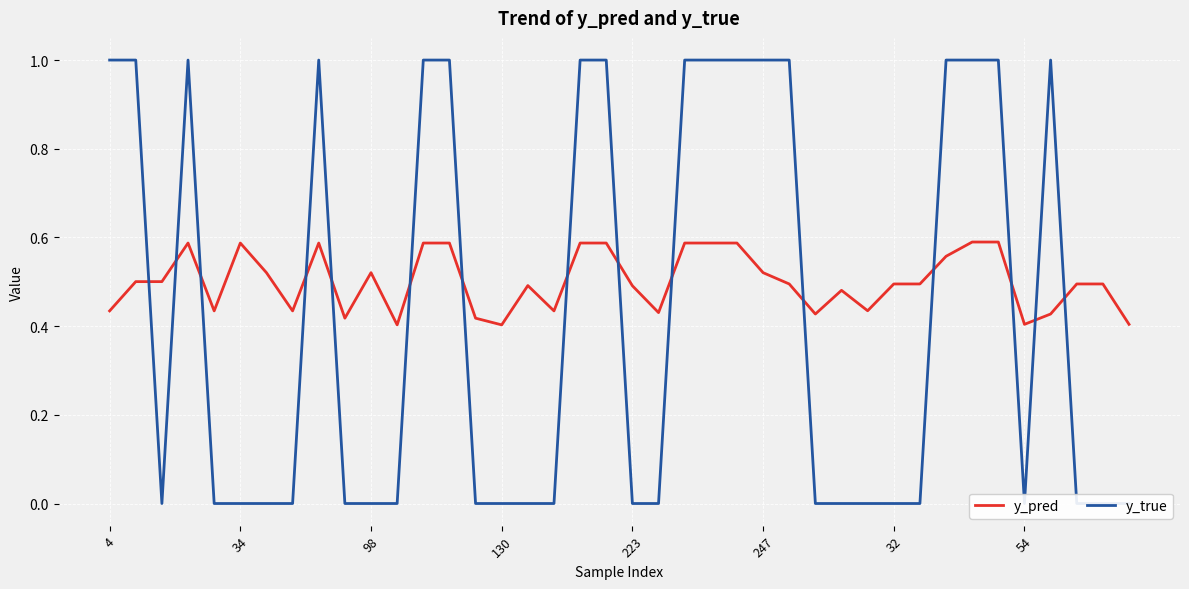

Which series changed the most between 16 and 31?

y_pred